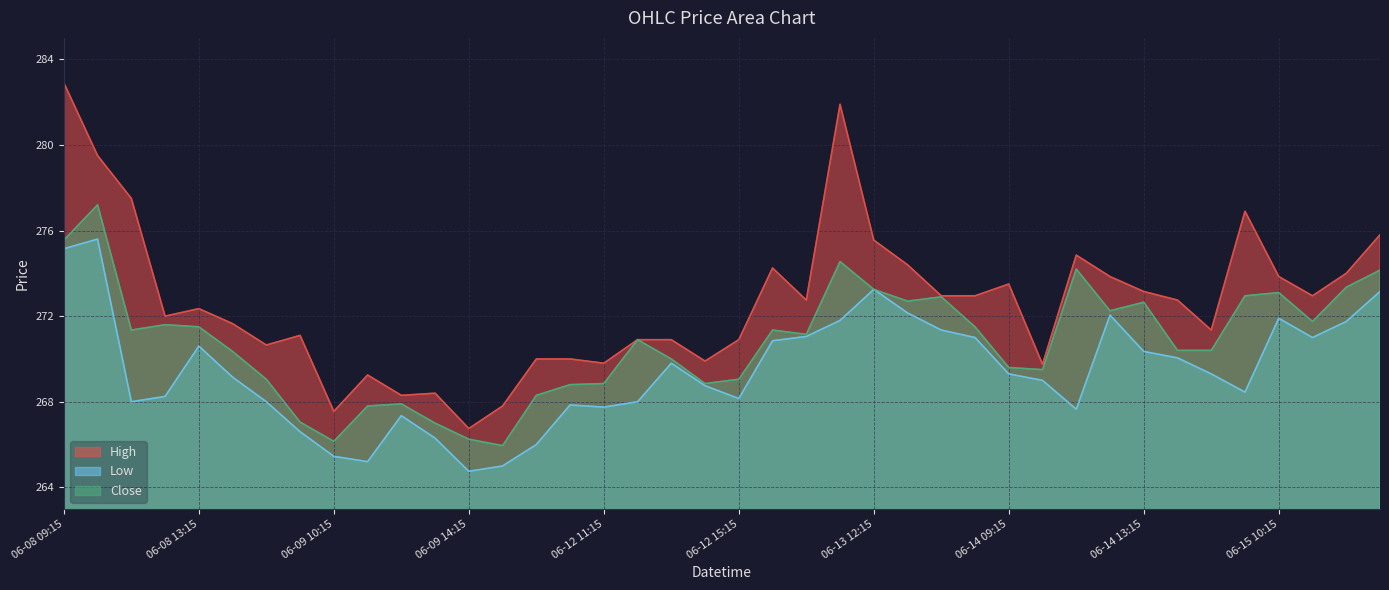

What position from the right is 06-14 09:15?

12